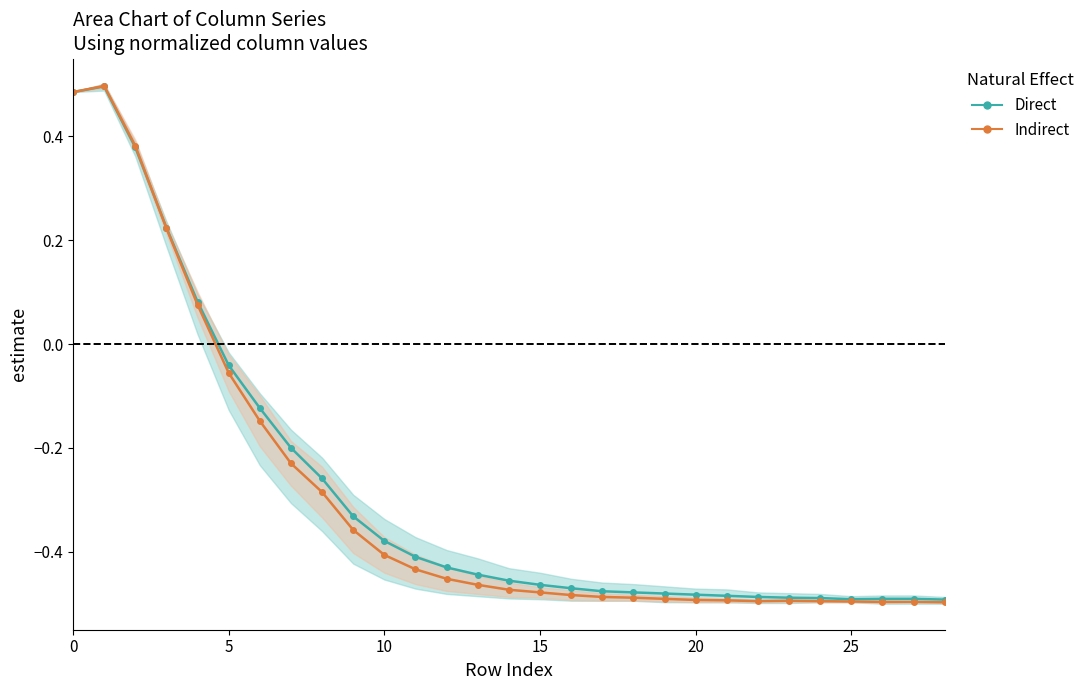

Reading left to right, list all the values displayed in this chart.

Direct: 0.5	0.5	0.4	0.2	0.1	-0.0	-0.1	-0.2	-0.3	-0.3	-0.4	-0.4	-0.4	-0.4	-0.5	-0.5	-0.5	-0.5	-0.5	-0.5	-0.5	-0.5	-0.5	-0.5	-0.5	-0.5	-0.5	-0.5	-0.5
Indirect: 0.5	0.5	0.4	0.2	0.1	-0.1	-0.1	-0.2	-0.3	-0.4	-0.4	-0.4	-0.5	-0.5	-0.5	-0.5	-0.5	-0.5	-0.5	-0.5	-0.5	-0.5	-0.5	-0.5	-0.5	-0.5	-0.5	-0.5	-0.5